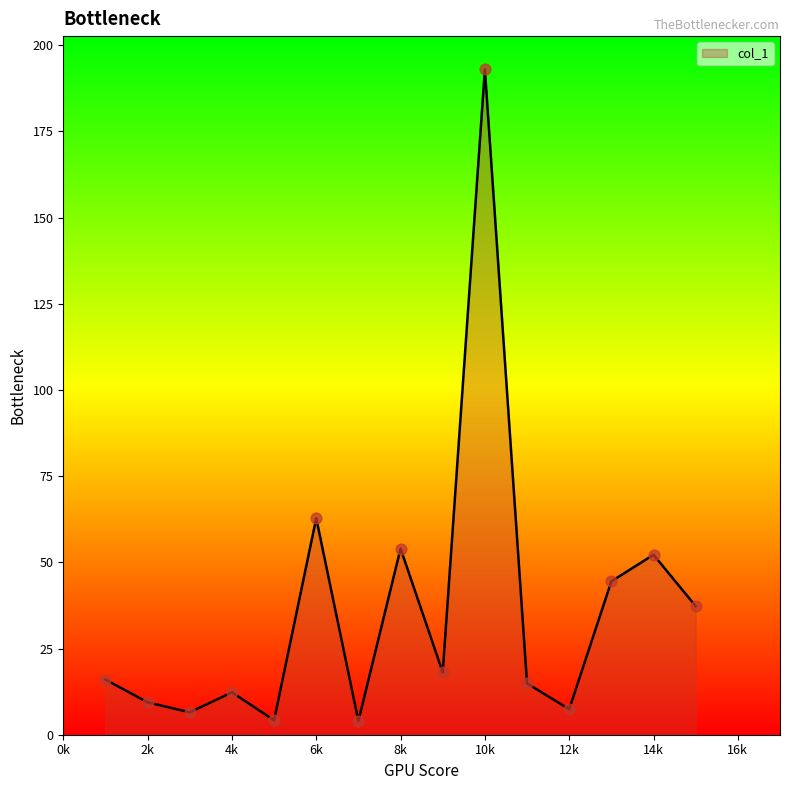

How many lines are shown in the chart?

1